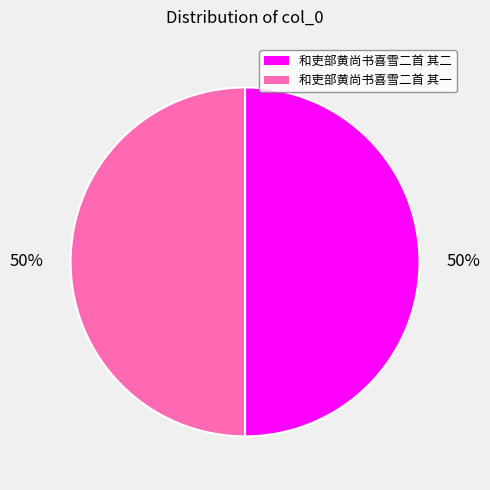

How many segments does this pie chart have?

2